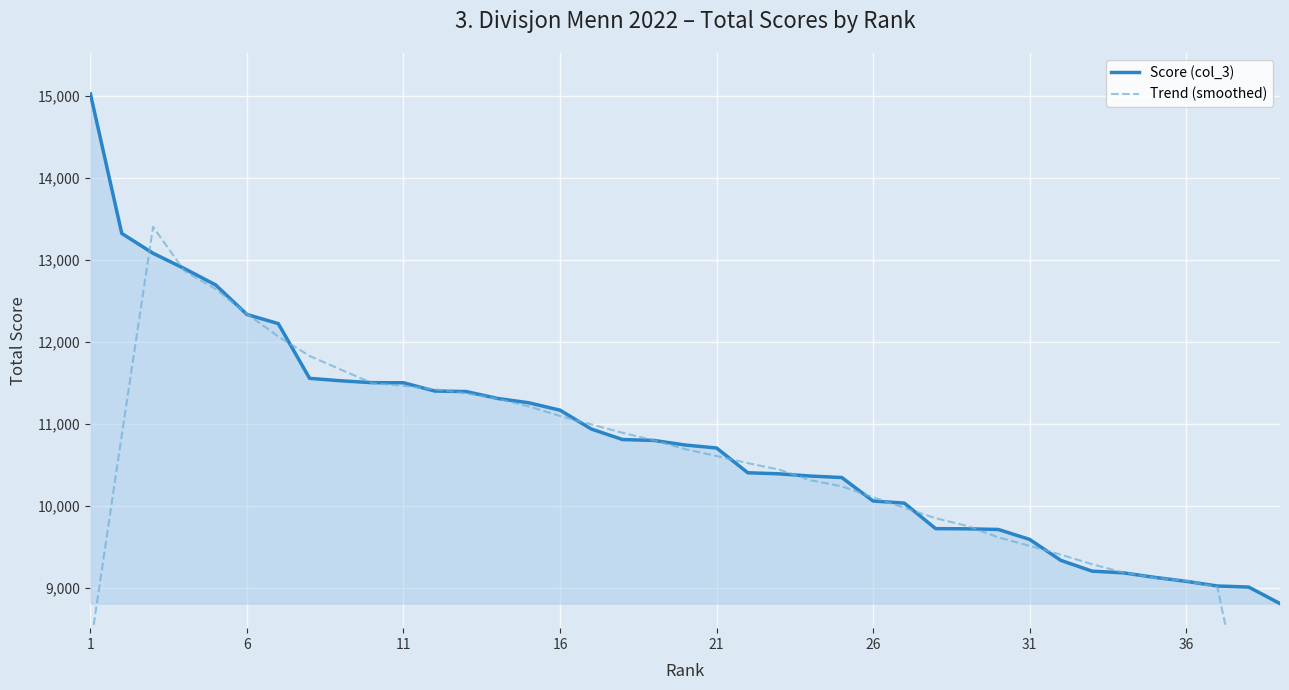

How many values in the Score (col_3) series exceed 10744?

19